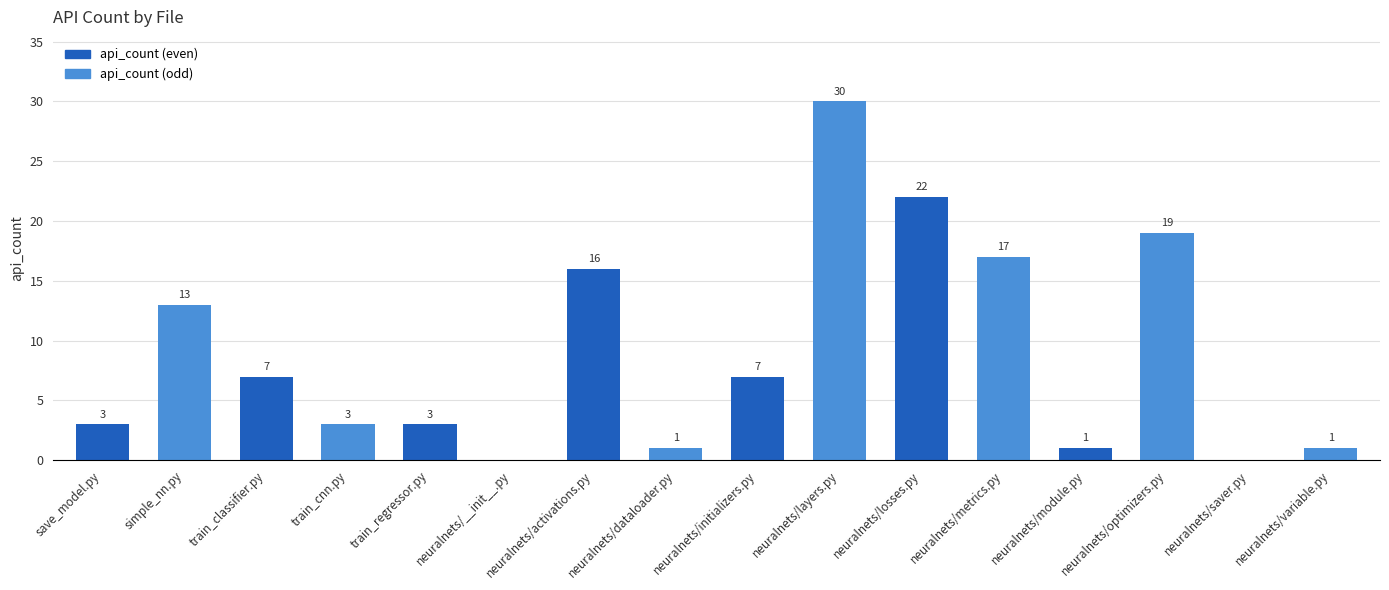

At which label is the value closest to 15?

neuralnets/activations.py